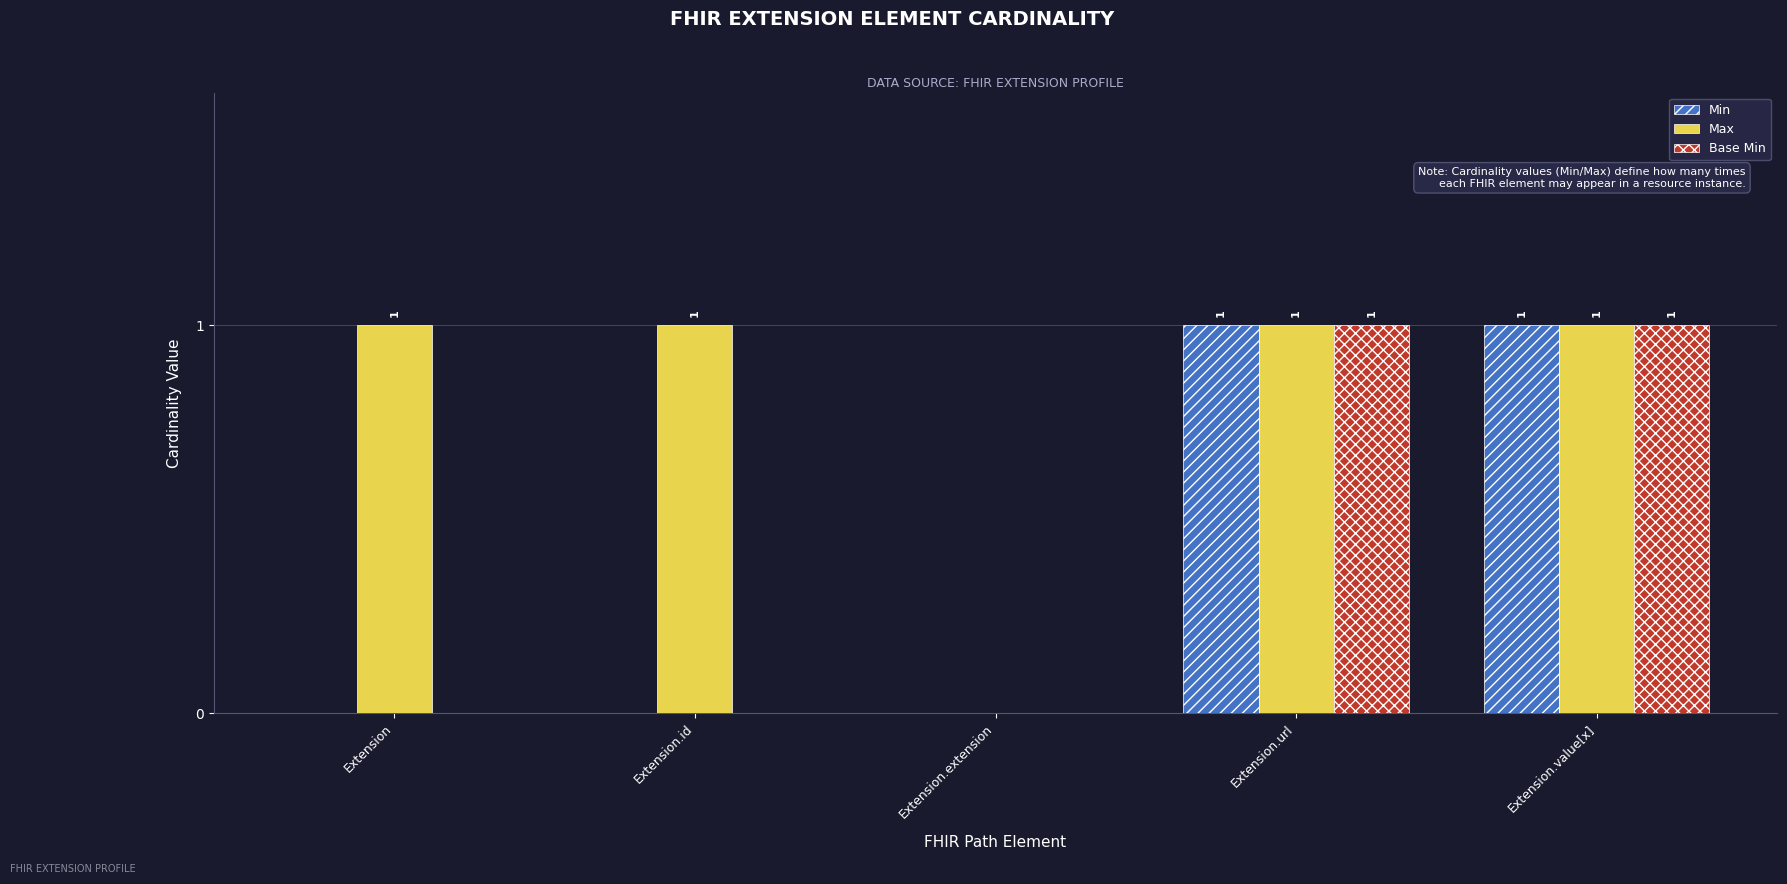

How many Max values are between 1 and 2?

4